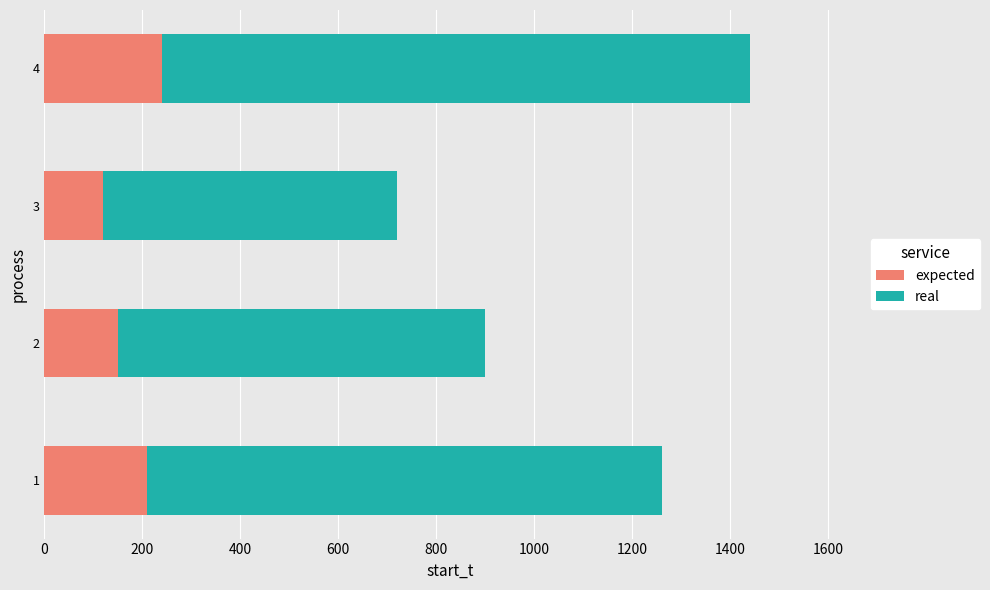

What is the approximate value of expected at 2, to the nearest 10?

150